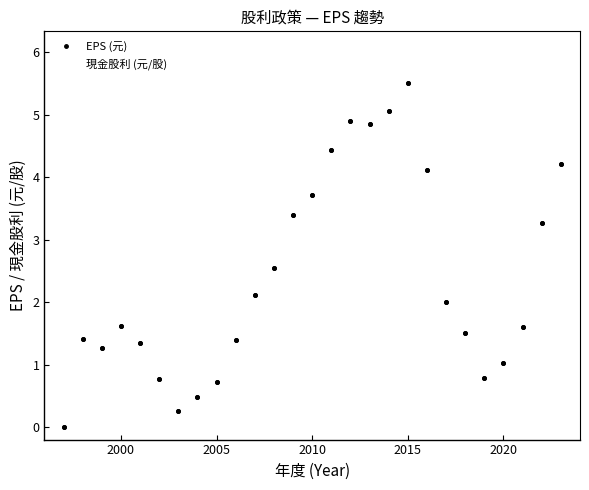

Rank the series by their average value, from highest to lowest.

EPS (元), 現金股利 (元/股)